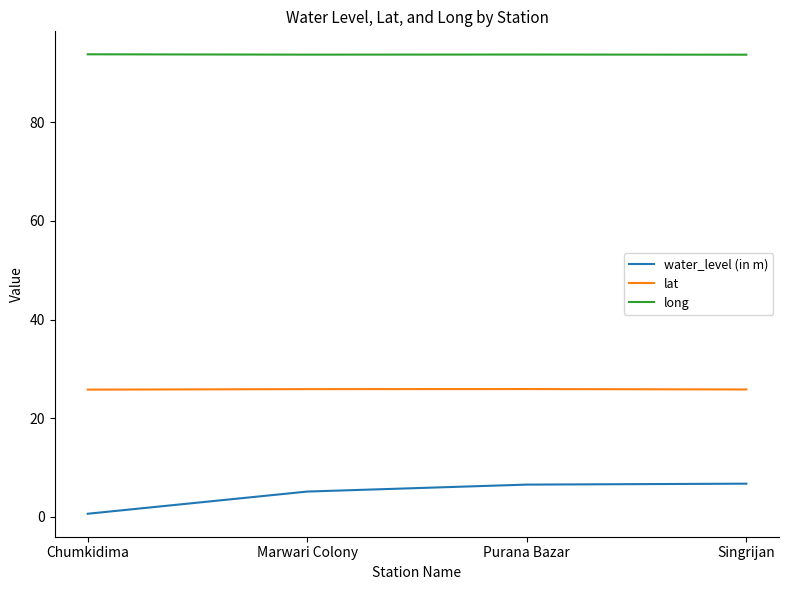

Is it true that long equals 93.7 at Purana Bazar?

True